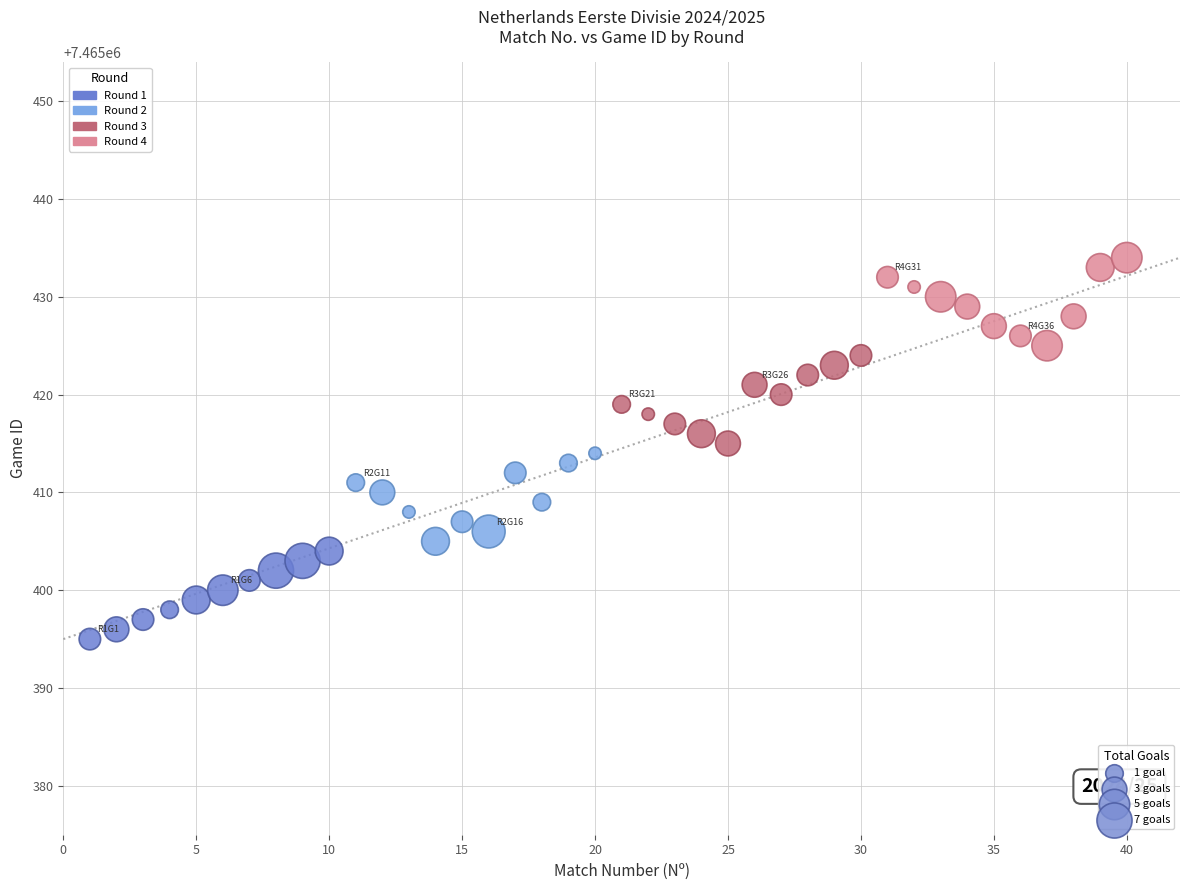

Which series contains the highest Y value?

Round 4